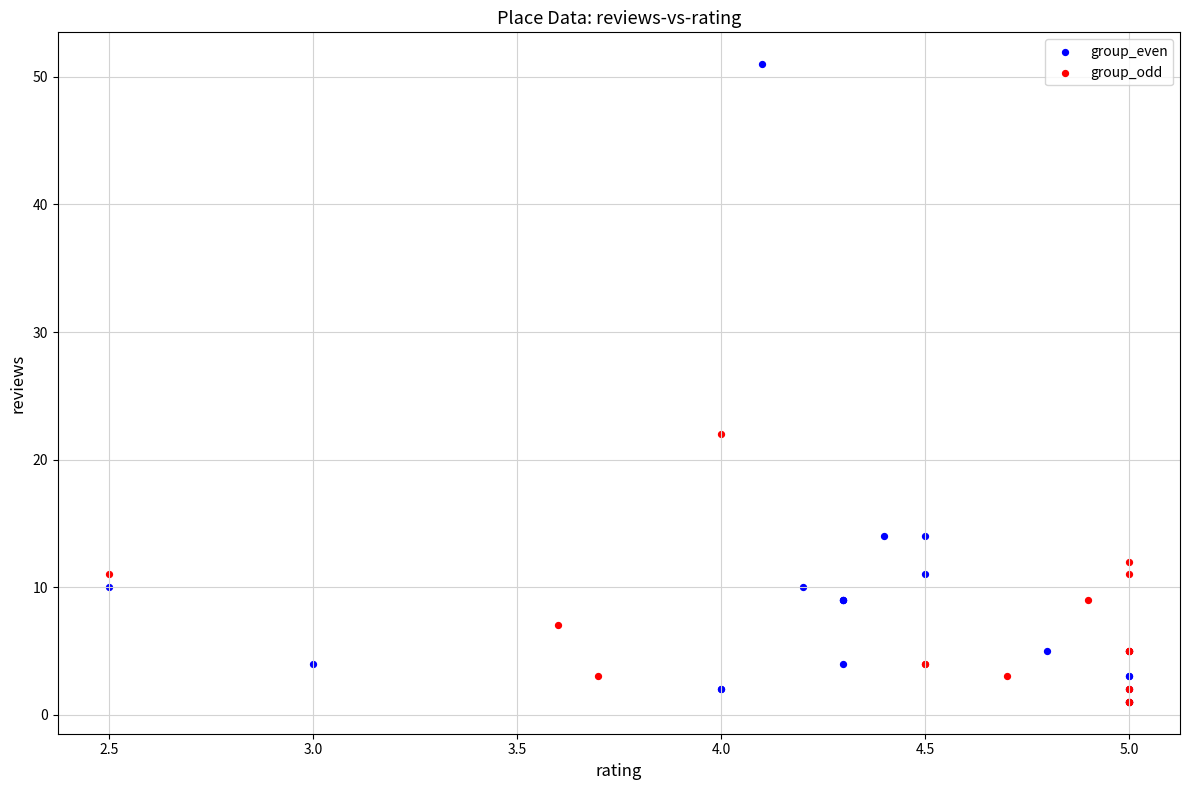

Which series has the widest spread of Y values?

group_even